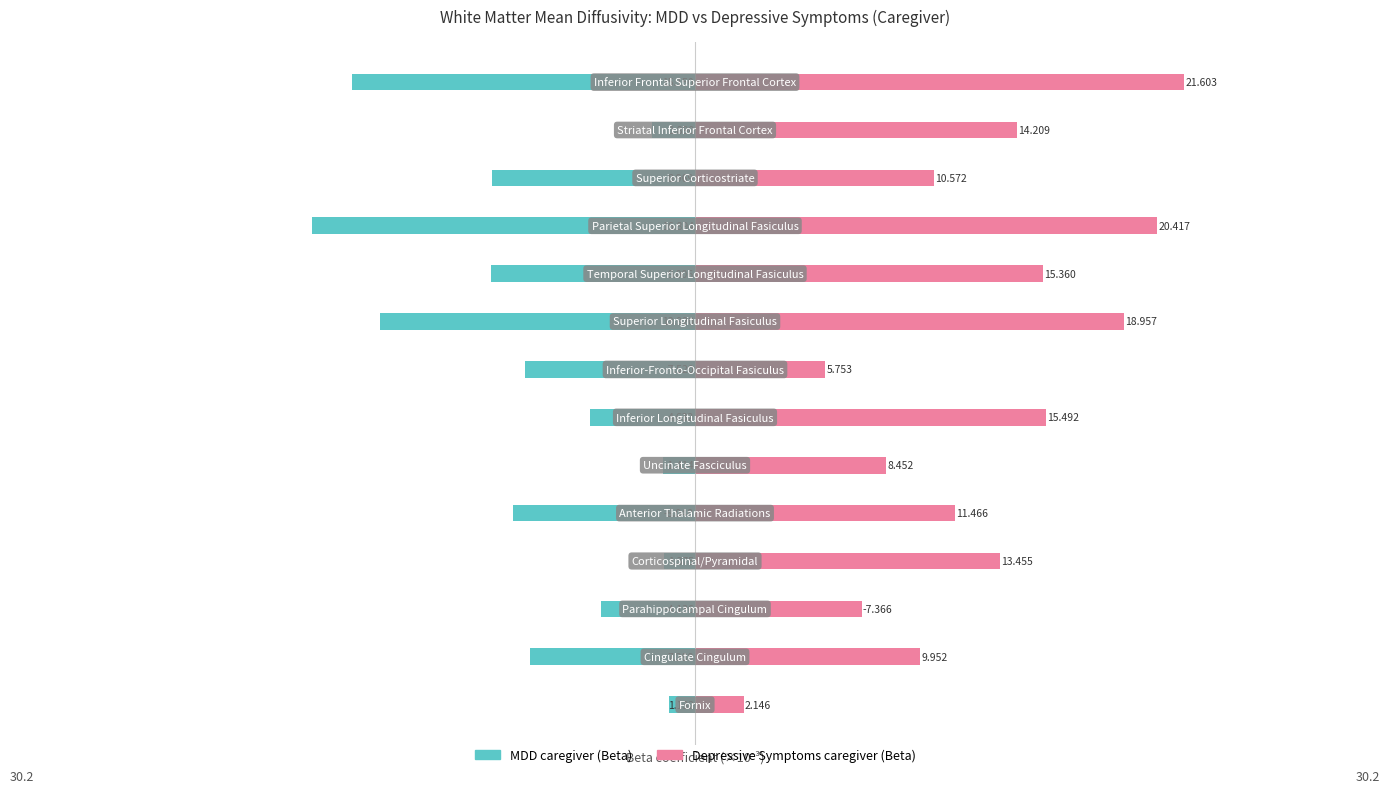

How many data points in Depressive Symptoms caregiver (Beta) are less than 13?

7